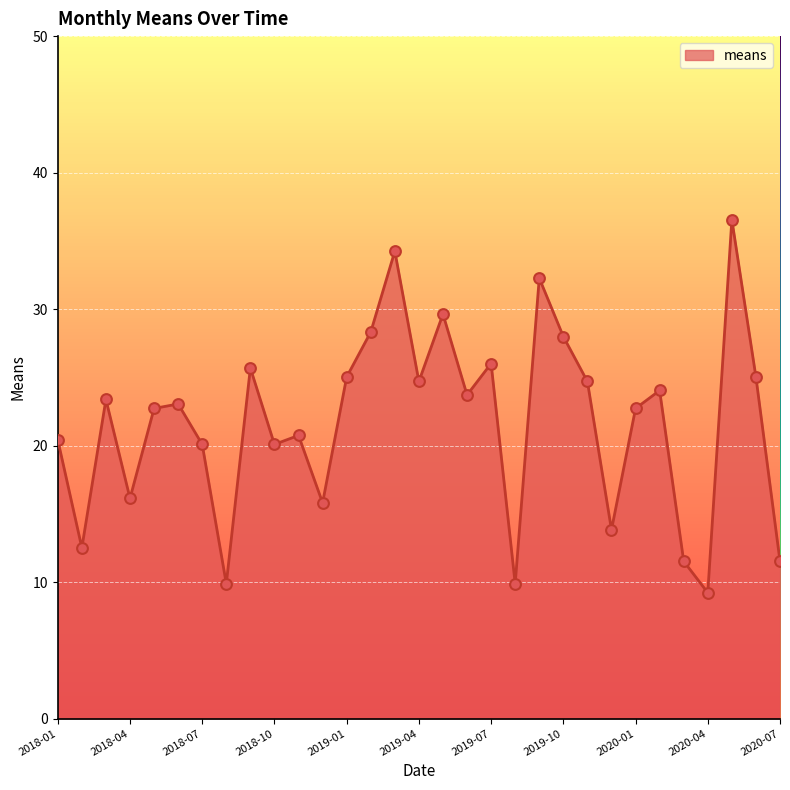

What is the maximum value shown in the chart?

36.6